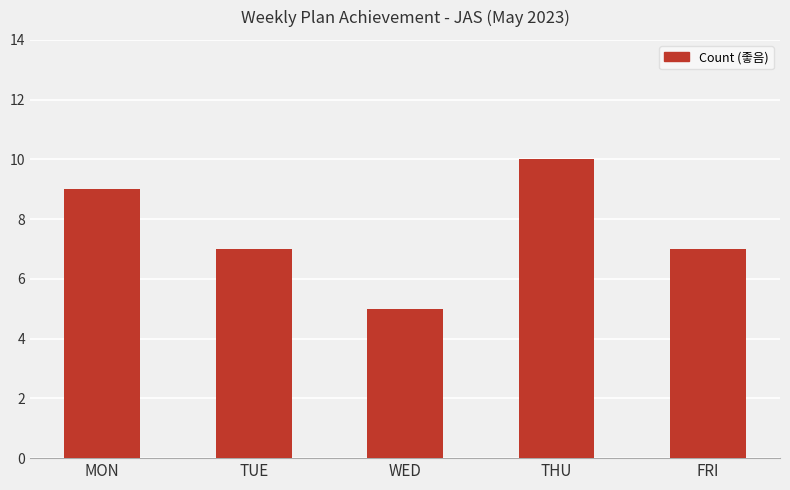

At which label does the data first exceed 7?

MON